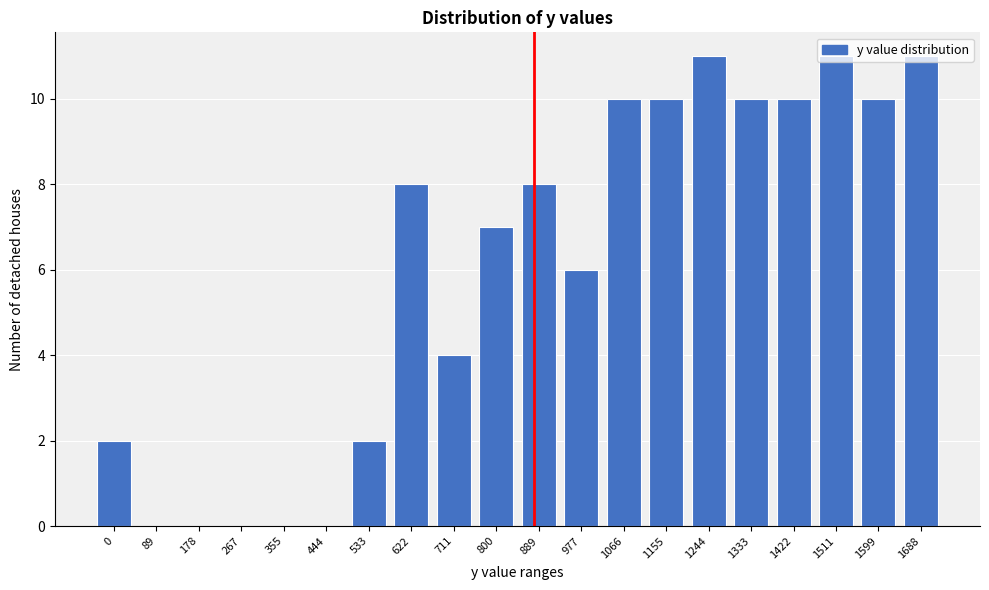

Which has a higher value, 622 or 1155?

1155